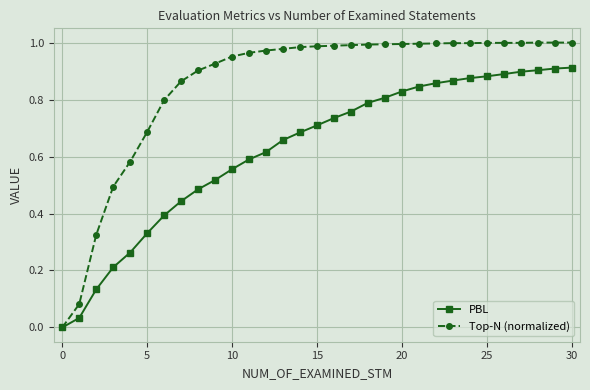

How many categories are shown in the chart?

31